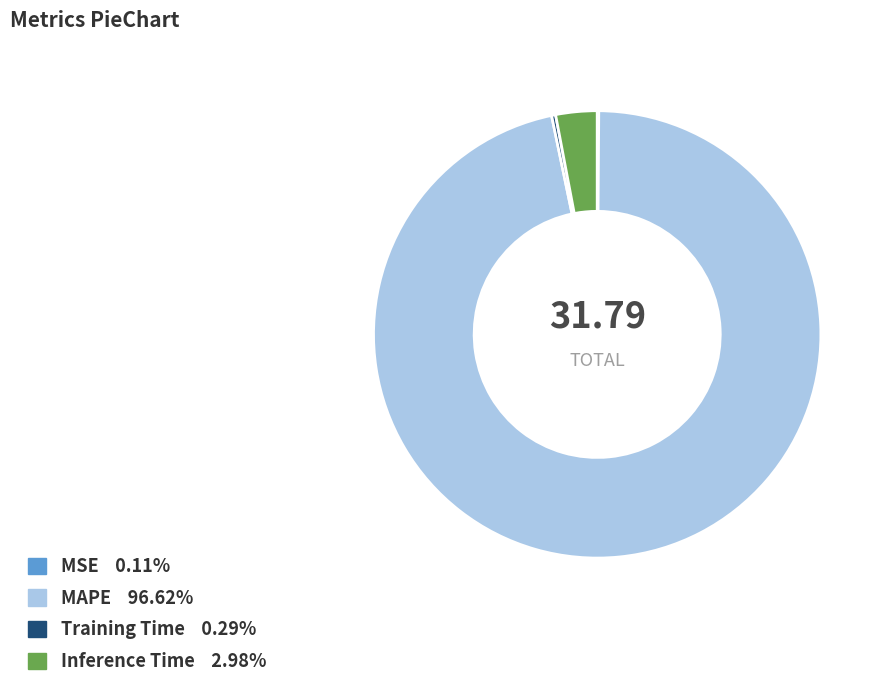

Combined, do Inference Time and MAPE account for over 50%?

Yes